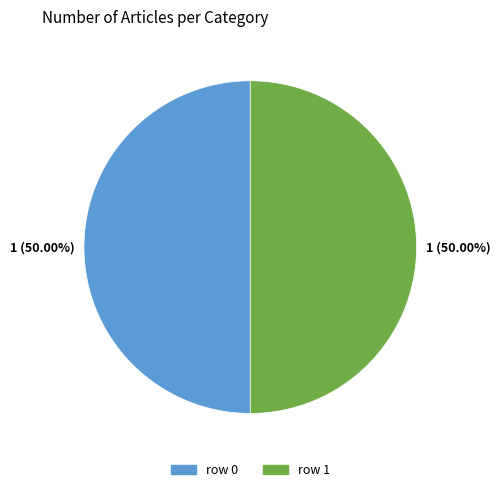

How many segments does this pie chart have?

2